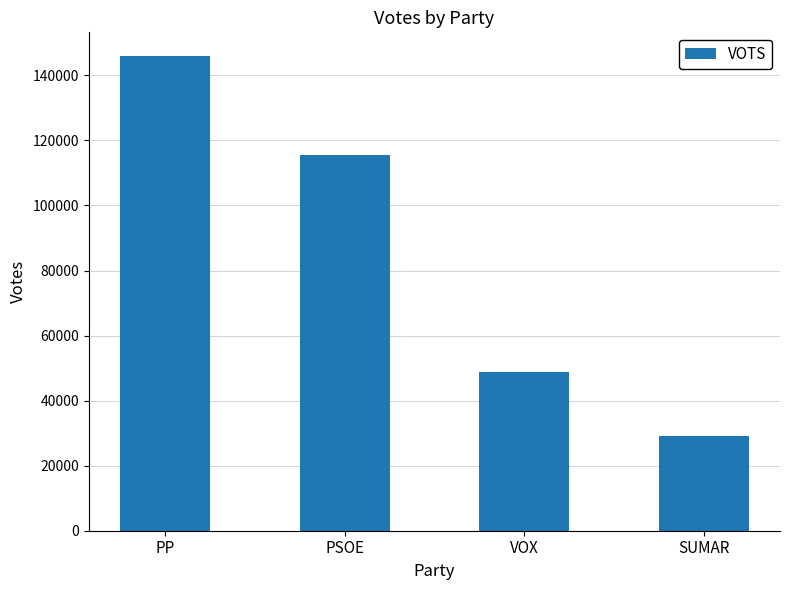

List the labels in order of value, largest first.

PP, PSOE, VOX, SUMAR